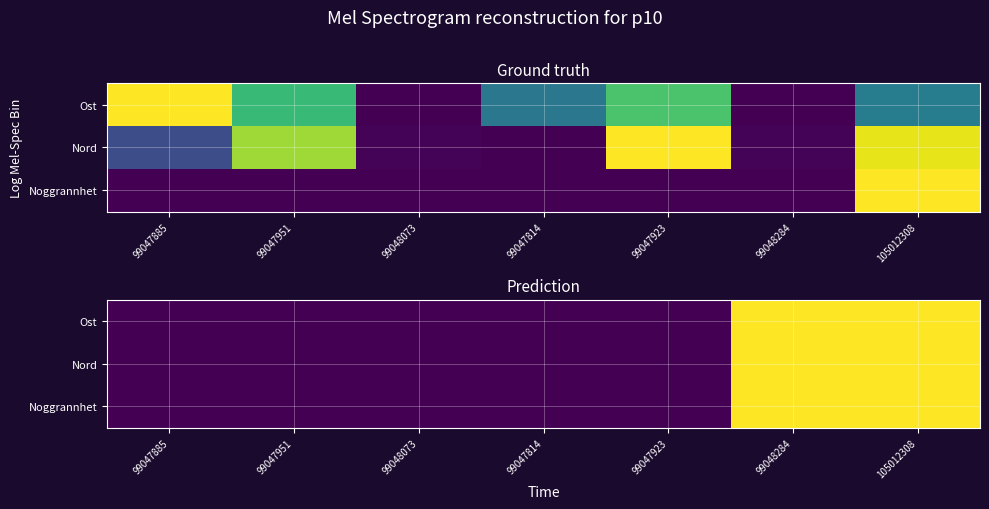

At 99048284, list the series in order from largest to smallest.

Ost, Nord, Noggrannhet